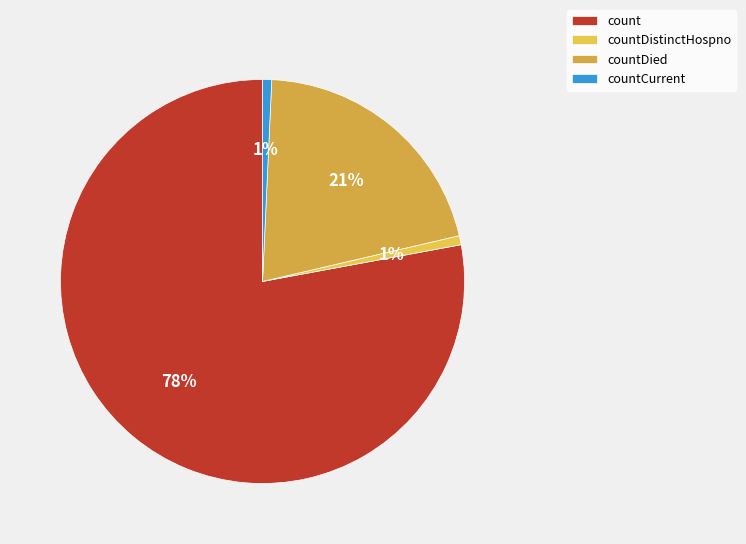

To the nearest percent, what is the average slice percentage?

25%